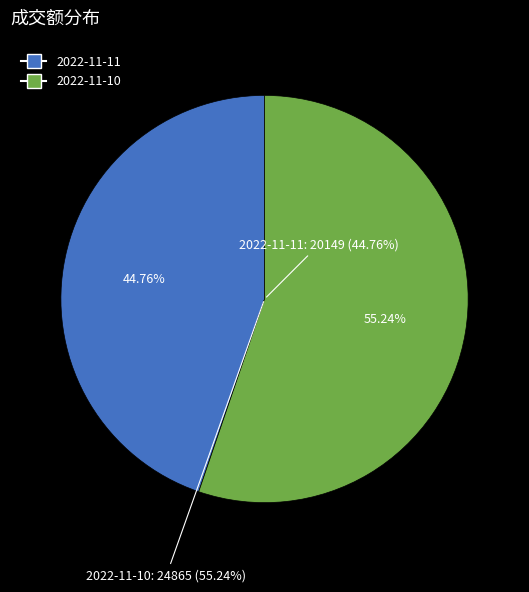

What is the smallest slice in the pie chart?

2022-11-11